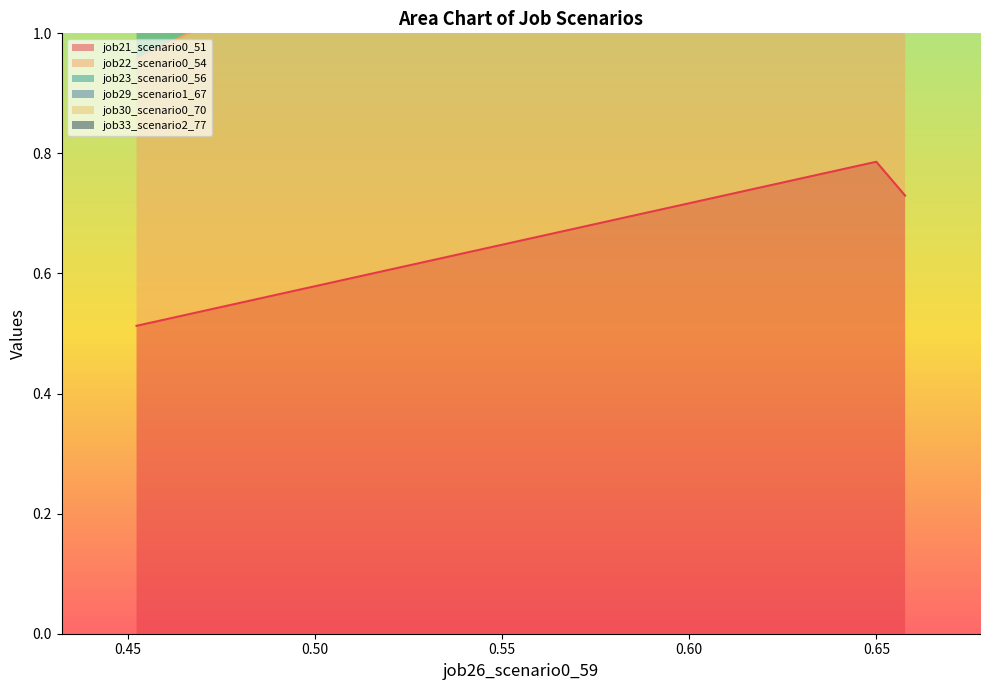

Count the job21_scenario0_51 values in the range 0 to 1.

3